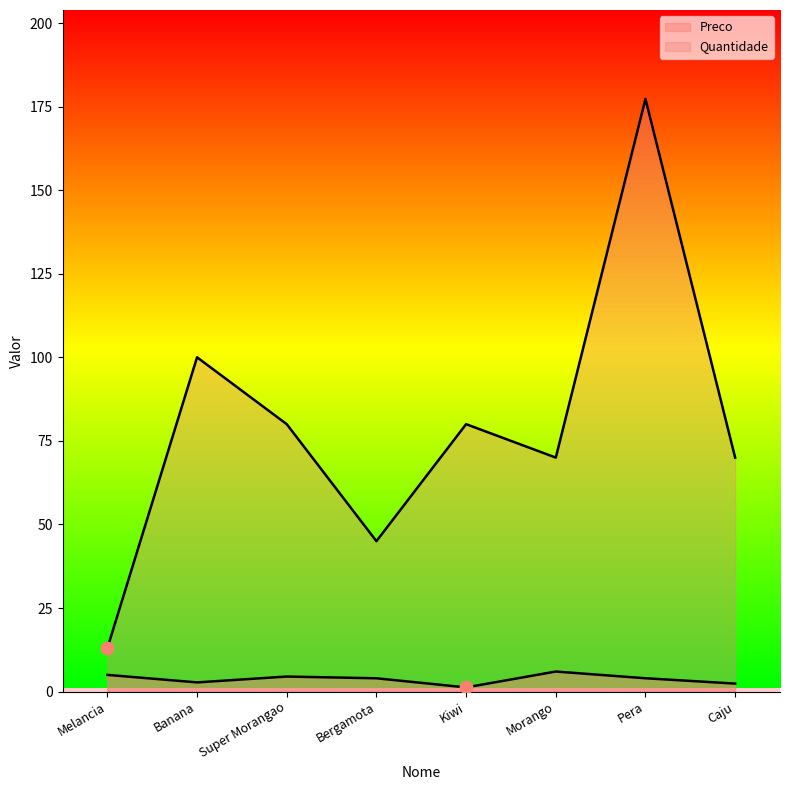

Which series reaches the maximum Y coordinate?

Quantidade